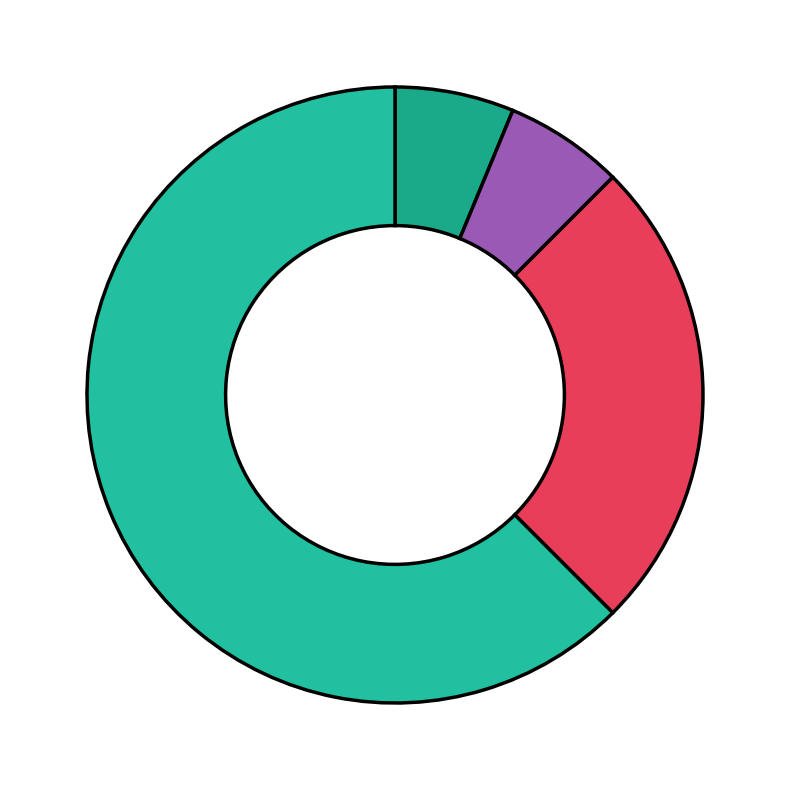

Count the number of slices in the pie.

4